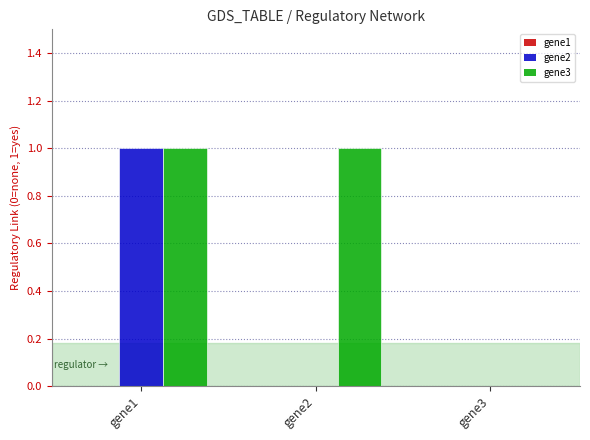

True or false: gene2 has a value of 1 at gene2.

False